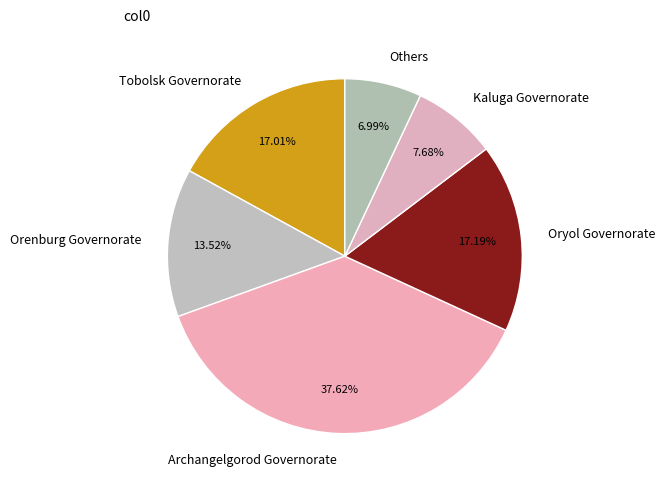

How many slices are in this pie chart?

6